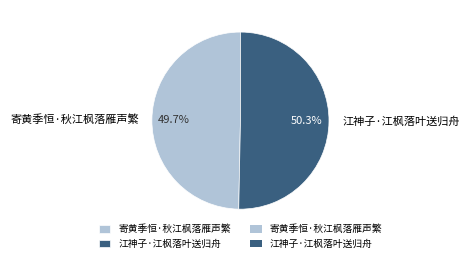

What percentage is the 寄黄季恒·秋江枫落雁声繁 slice, to the nearest percent?

50%